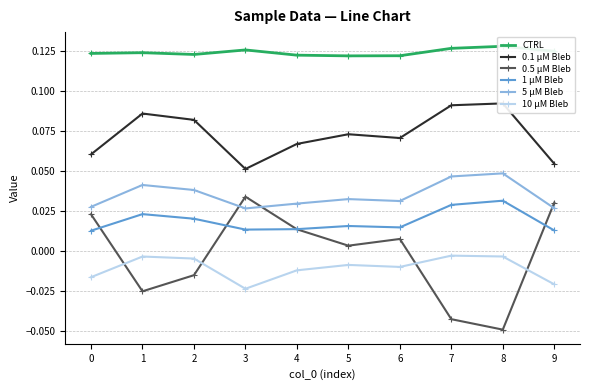

Is this an area chart (filled region under the line)?

No